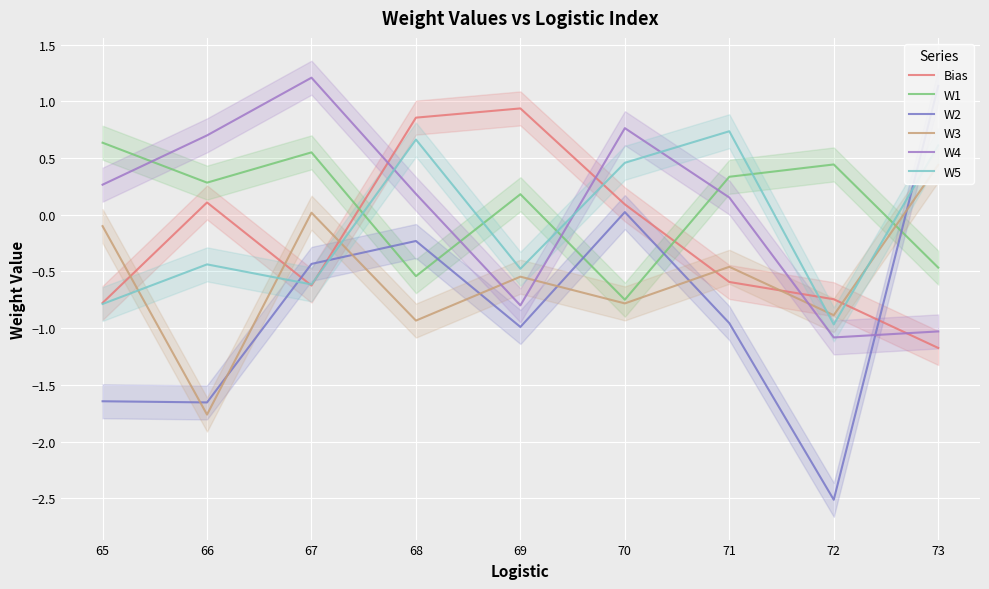

Where do W1 and W5 first cross each other?

67 and 68